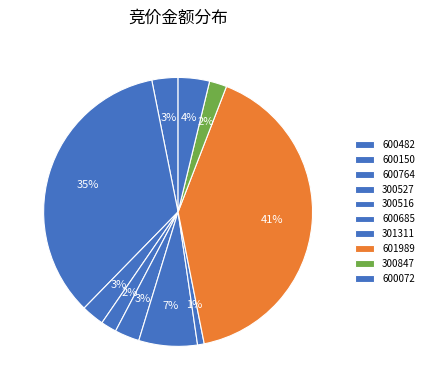

Is there a majority slice in this chart?

No